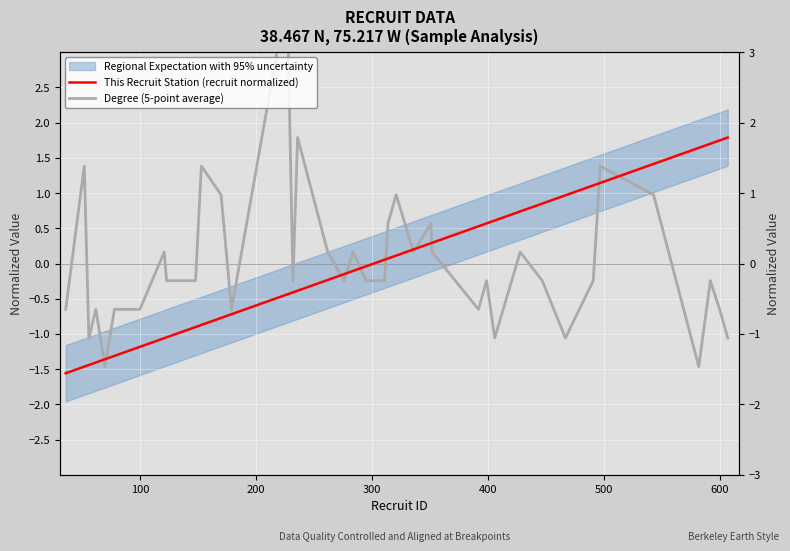

What is the value of the This Recruit Station (recruit normalized) point at the 32nd from the left?

1.0